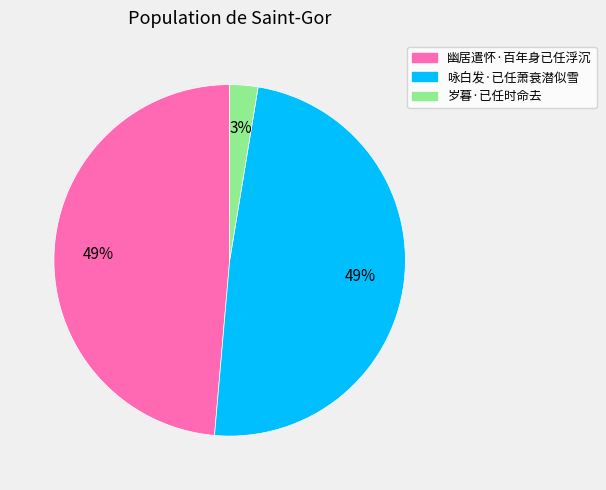

Which category has the smallest portion of the pie?

岁暮·已任时命去